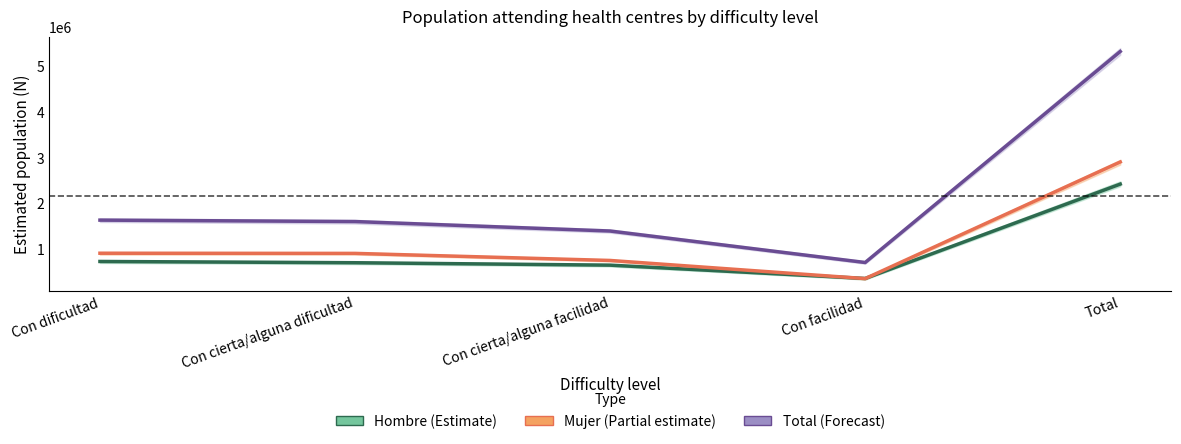

Is the value of Mujer at Con cierta/alguna dificultad greater than the value of Total at Con dificultad?

No